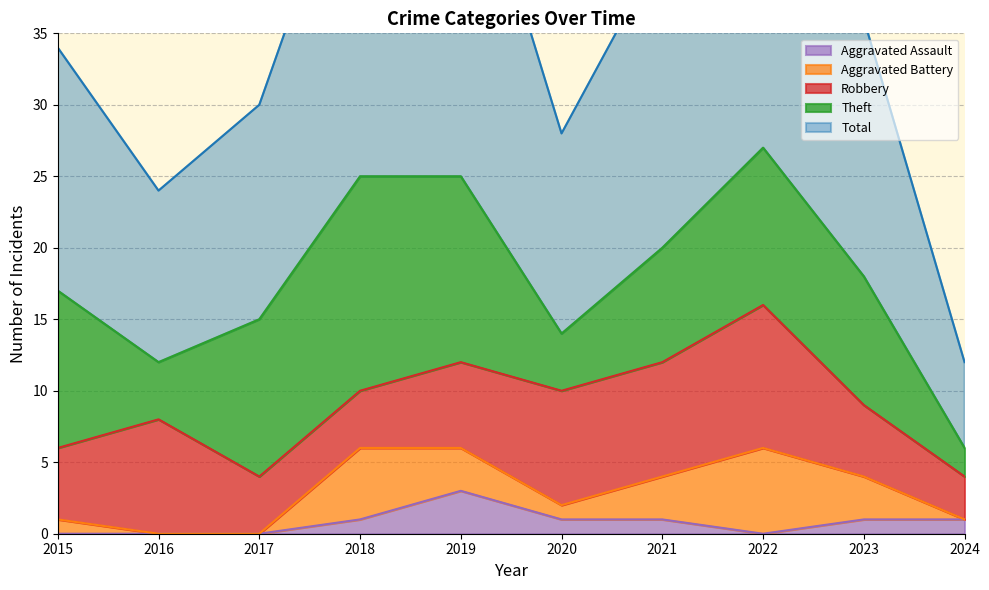

Where is the first local minimum for Theft?

2016